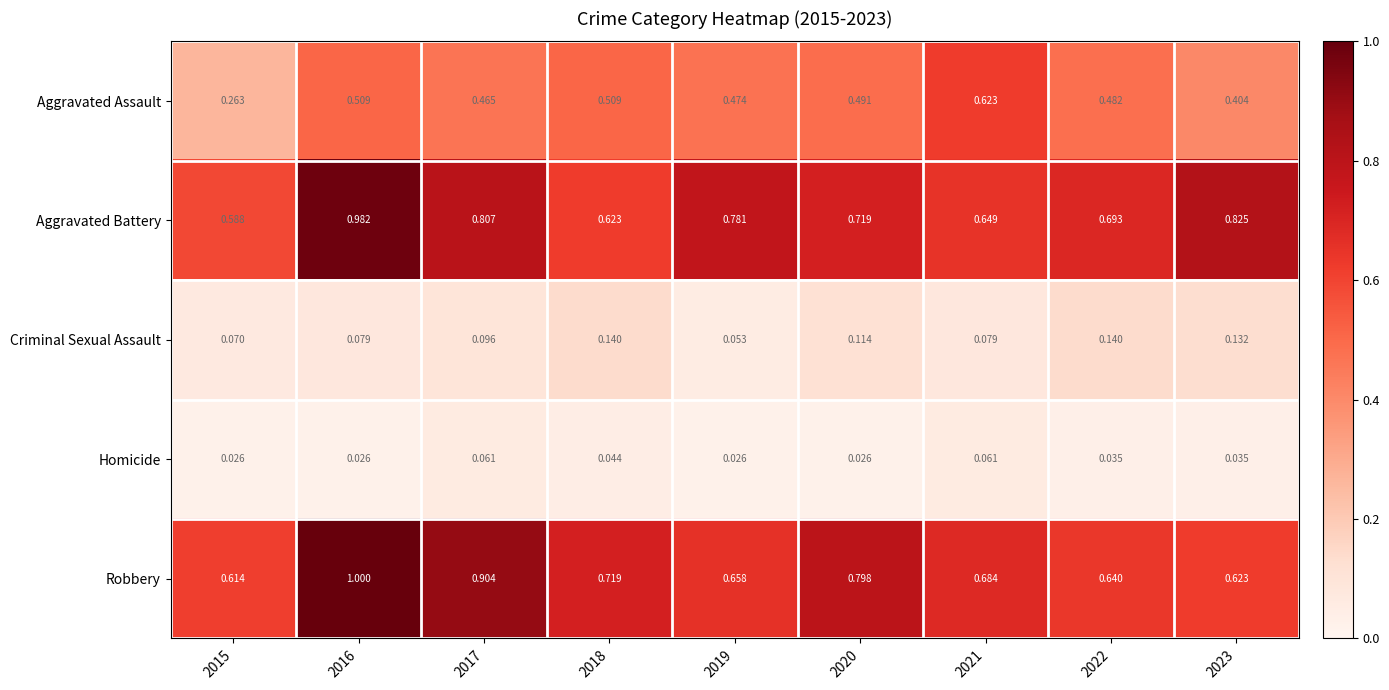

List the series in order of their peak value, lowest first.

Homicide, Criminal Sexual Assault, Aggravated Assault, Aggravated Battery, Robbery